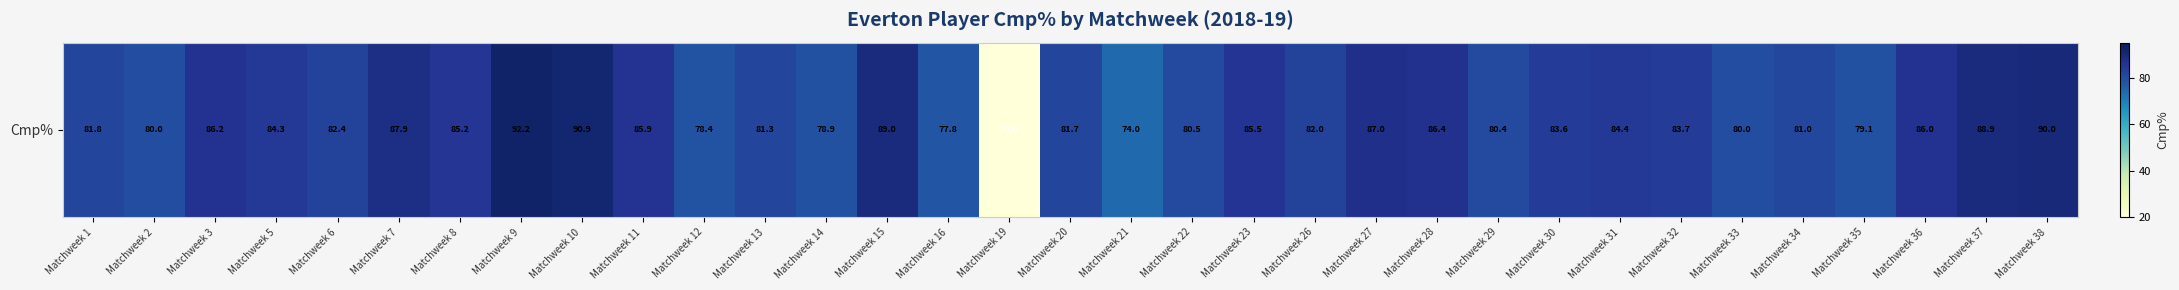

Rank the categories by value from highest to lowest.

Matchweek 9, Matchweek 10, Matchweek 38, Matchweek 15, Matchweek 37, Matchweek 7, Matchweek 27, Matchweek 28, Matchweek 3, Matchweek 36, Matchweek 11, Matchweek 23, Matchweek 8, Matchweek 31, Matchweek 5, Matchweek 32, Matchweek 30, Matchweek 6, Matchweek 26, Matchweek 1, Matchweek 20, Matchweek 13, Matchweek 34, Matchweek 22, Matchweek 29, Matchweek 2, Matchweek 33, Matchweek 35, Matchweek 14, Matchweek 12, Matchweek 16, Matchweek 21, Matchweek 19